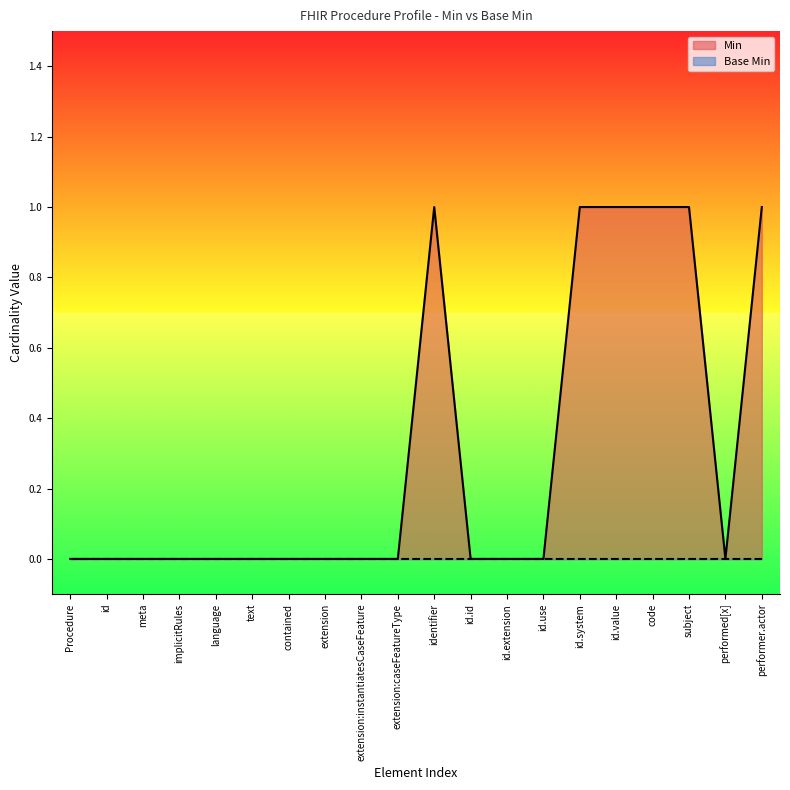

What position from the left is id?

2